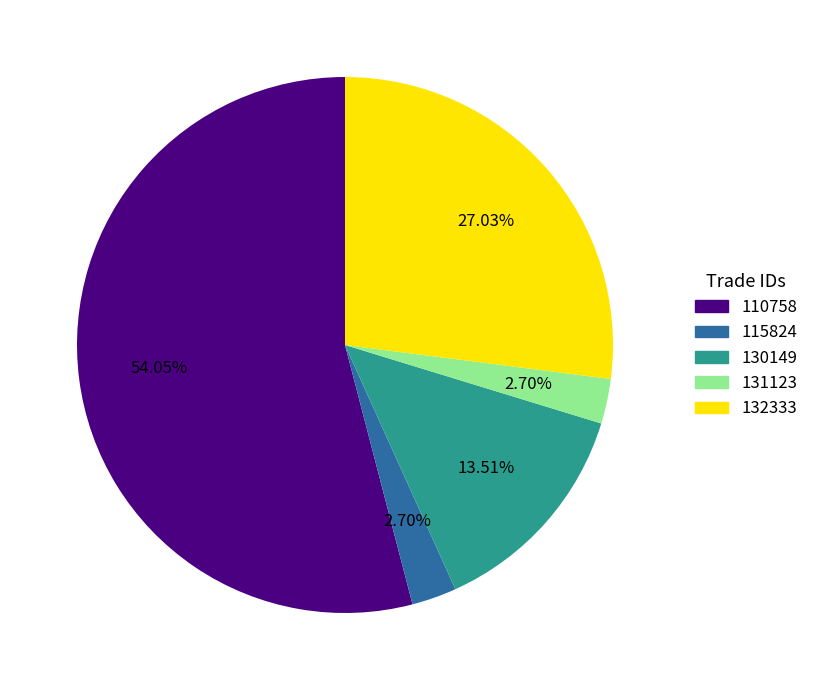

Is there any slice that represents more than half of the pie?

Yes